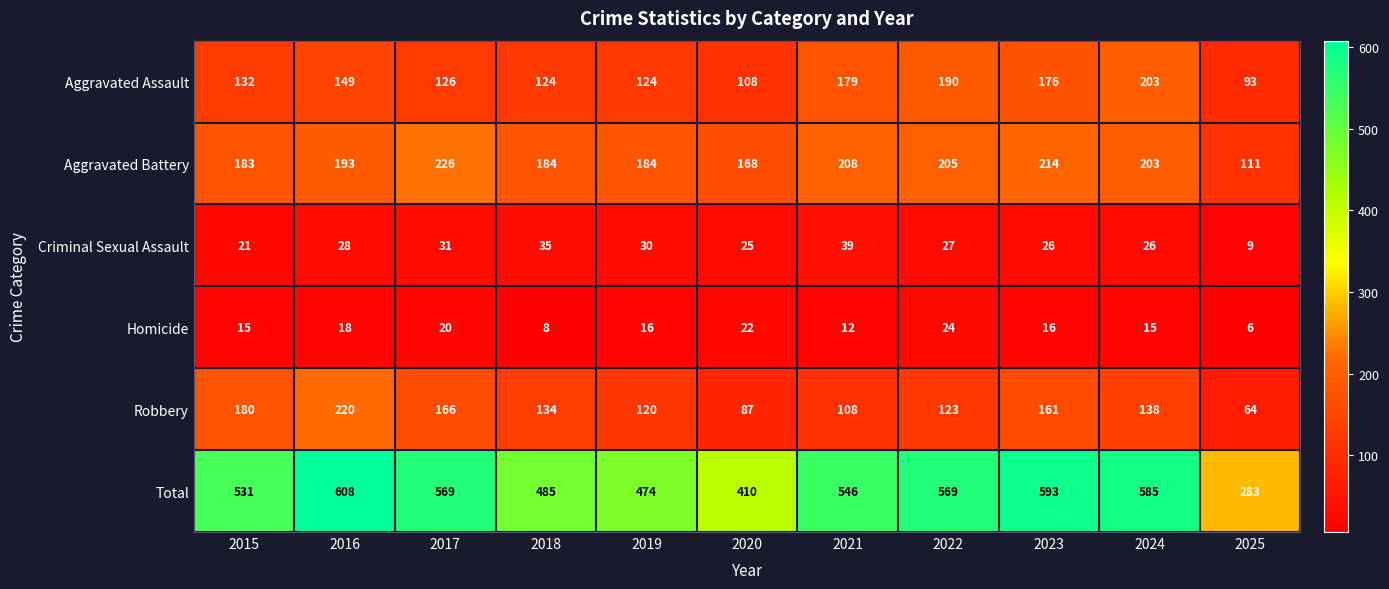

The Aggravated Assault series shows 149 at 2016. True or false?

True